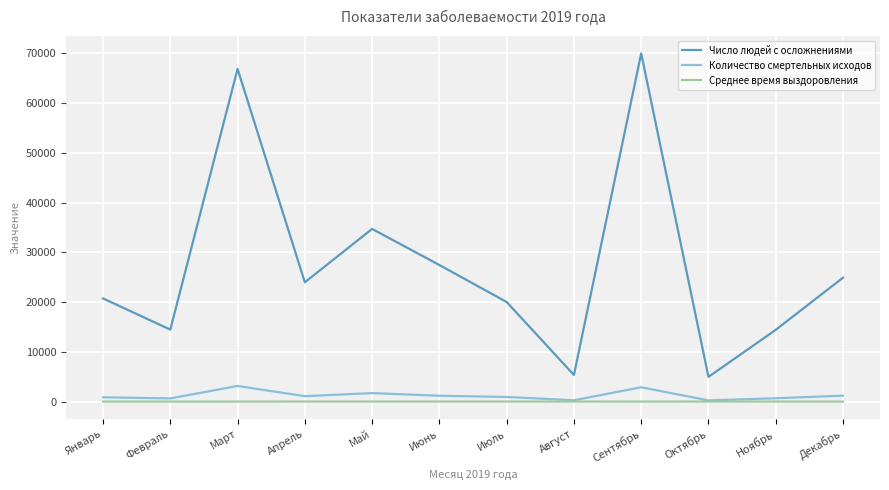

Which series has the largest total across all categories?

Число людей с осложнениями